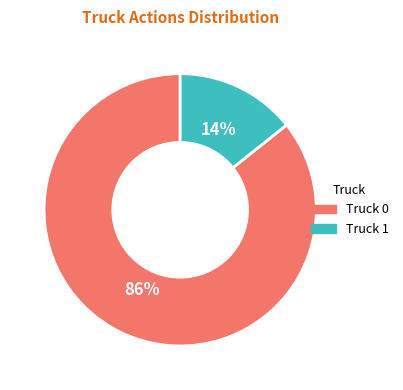

What is the ratio of the value at Truck 1 to the value at Truck 0?

0.2